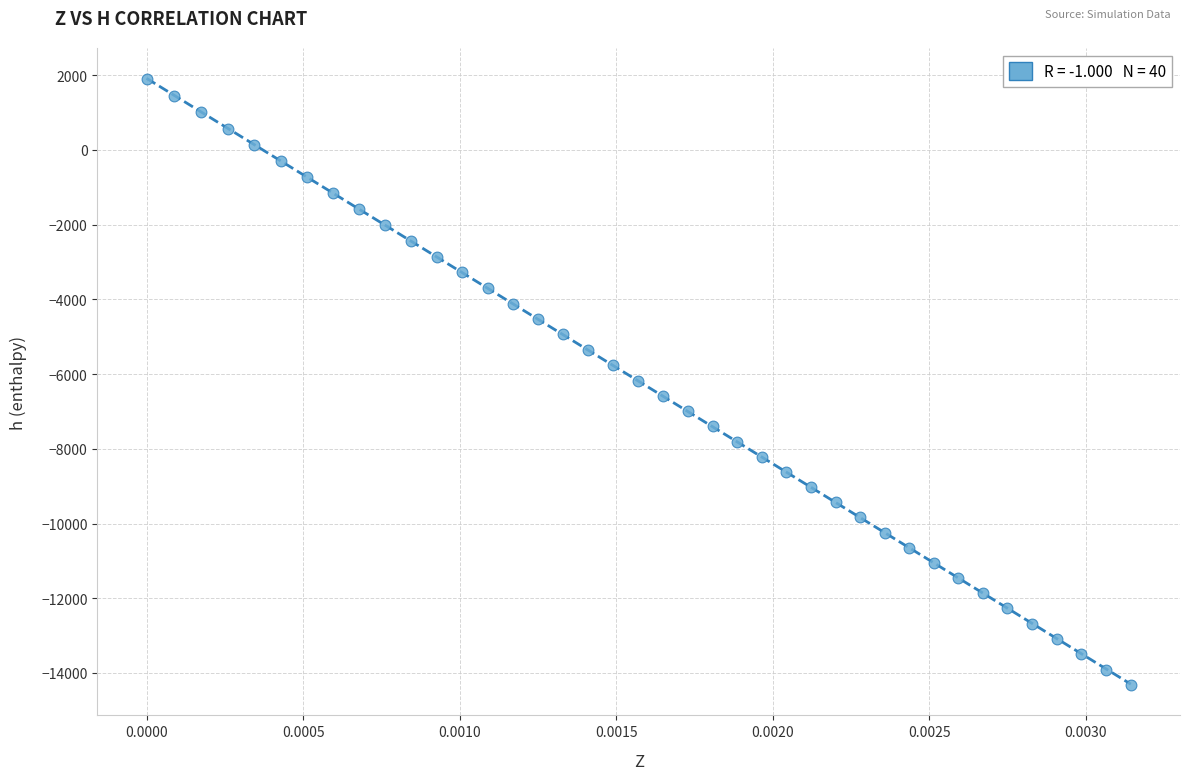

What is the range of Y values (max minus min)?

16217.5